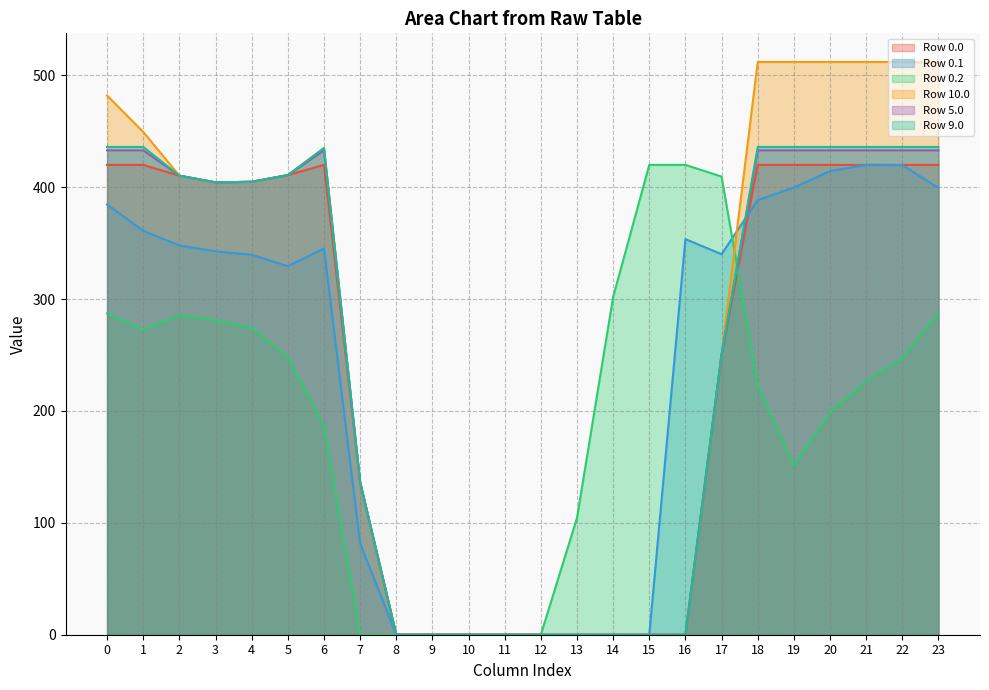

Which category has the highest value in the Row 0.1 series?

21